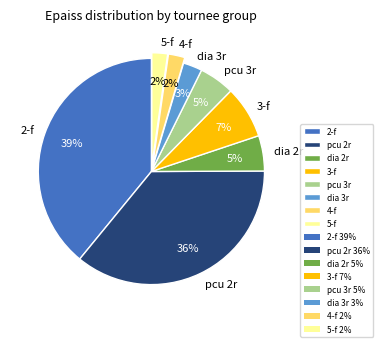

Is the sum of dia 2r and pcu 2r greater than half?

No